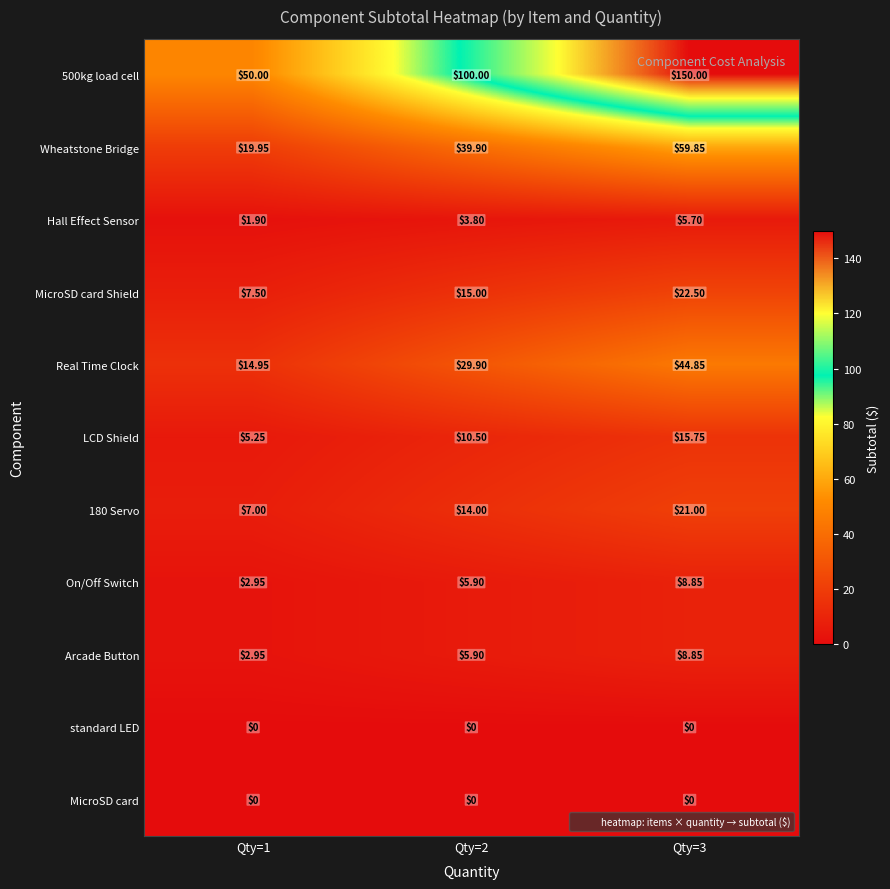

Is the value of 180 Servo at Qty=3 greater than the value of On/Off Switch at Qty=2?

Yes